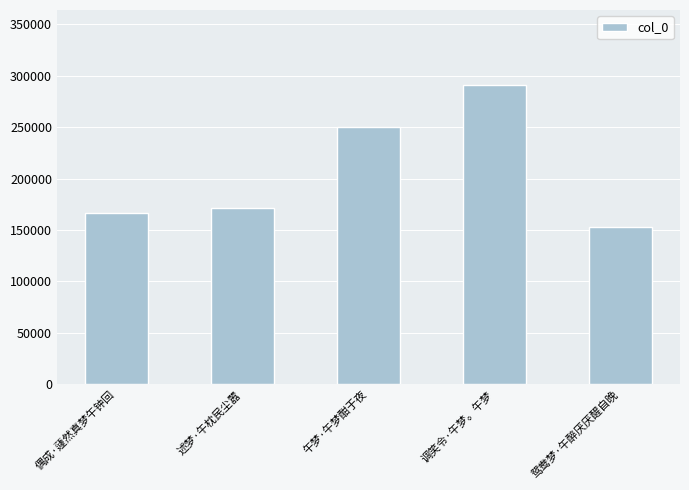

What is the minimum value shown in the chart?

152598